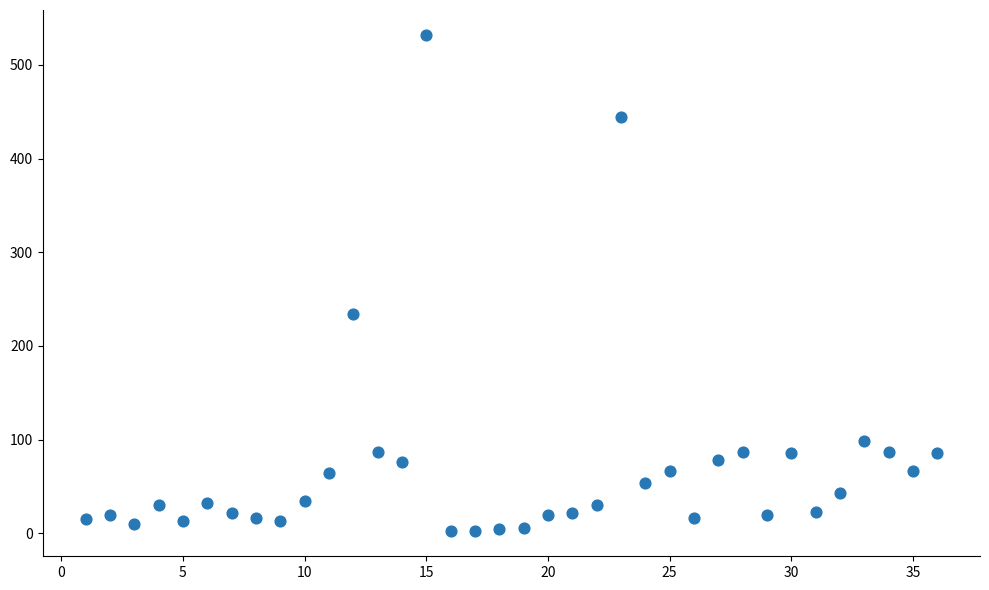

What is the range of Y values (max minus min)?

530